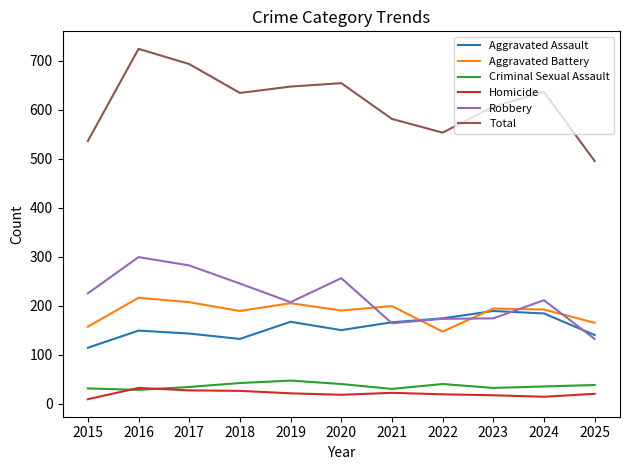

Which series has the largest range (max minus min)?

Total